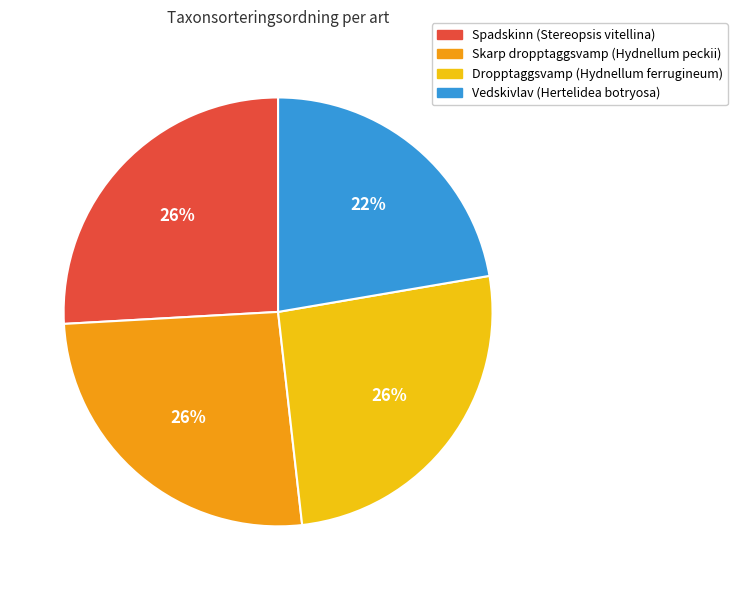

How many segments does this pie chart have?

4